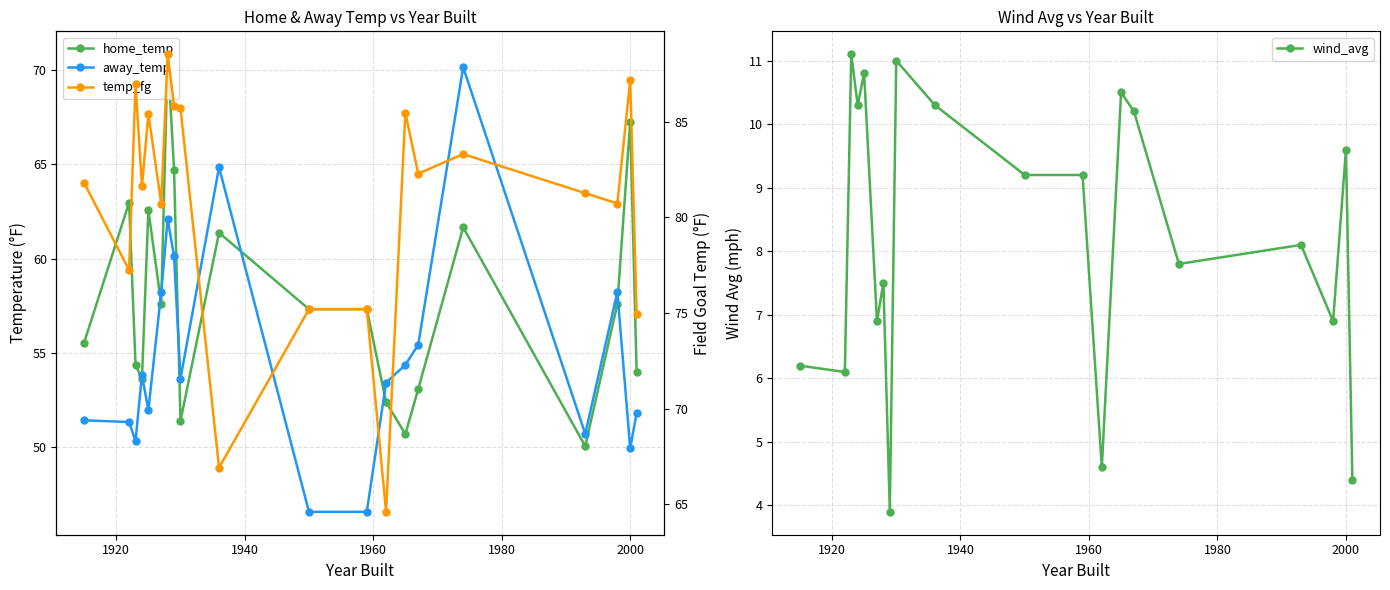

How many data points in home_temp are above 57?

11